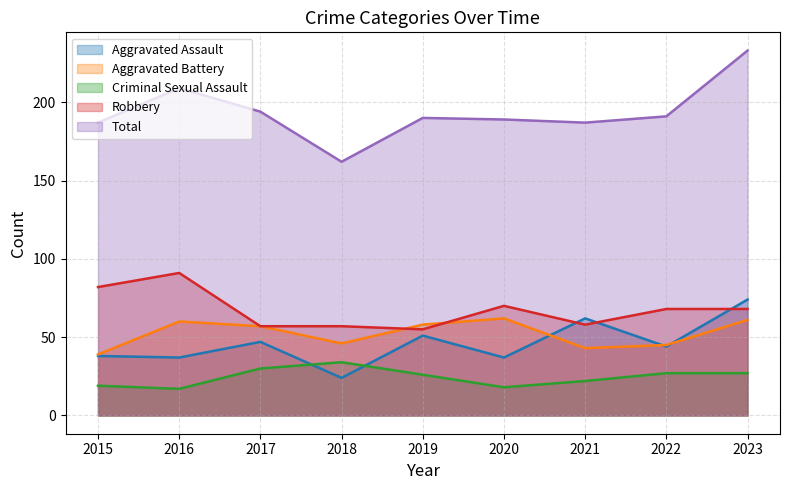

True or false: Aggravated Assault and Aggravated Battery intersect in this chart.

True